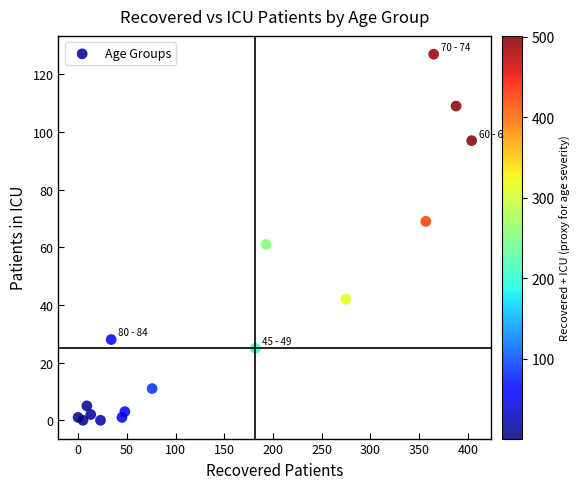

What Y value in the scatter plot is closest to 63?

61